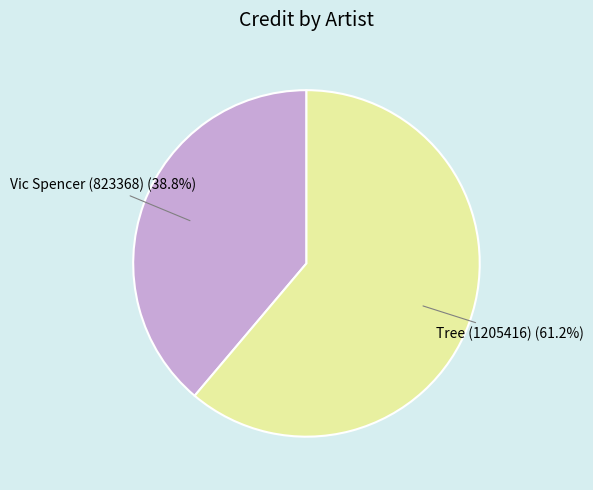

How many segments does this pie chart have?

2